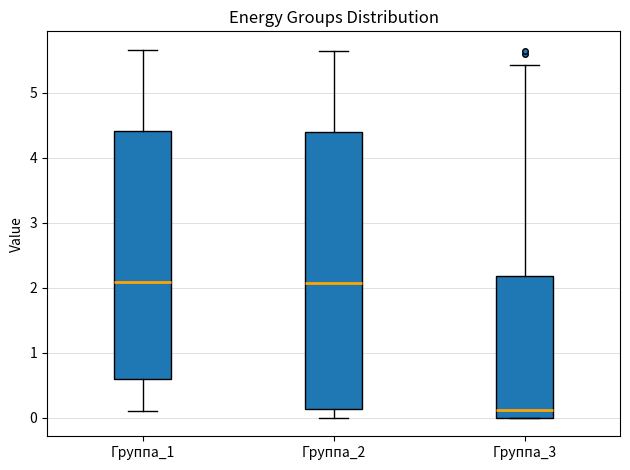

Which box has the lowest median line?

Группа_3